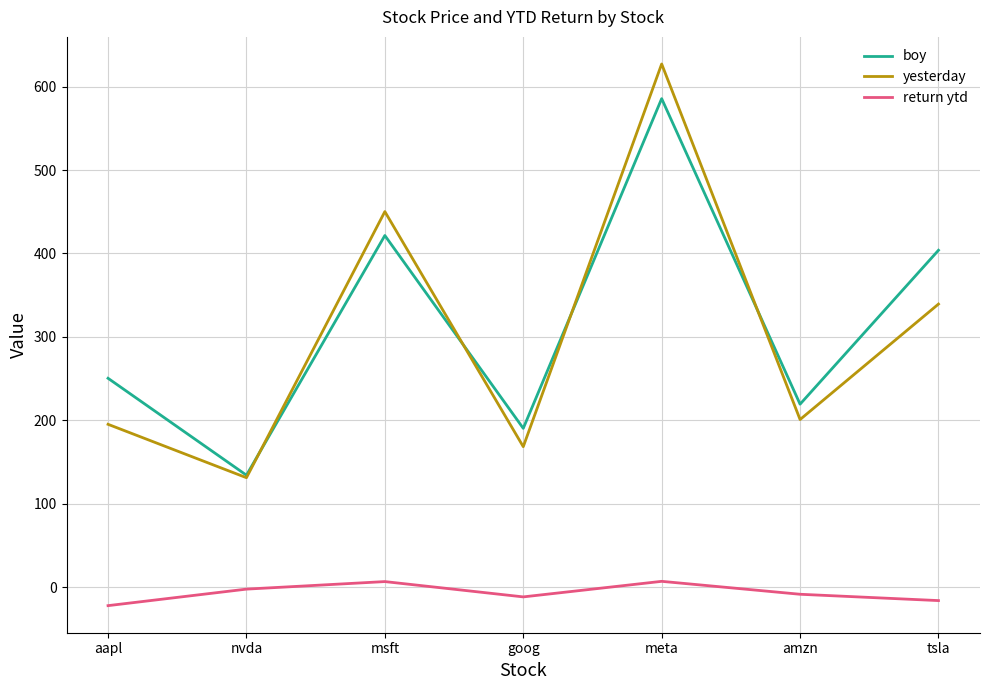

Does the chart display data point markers on the line(s)?

No